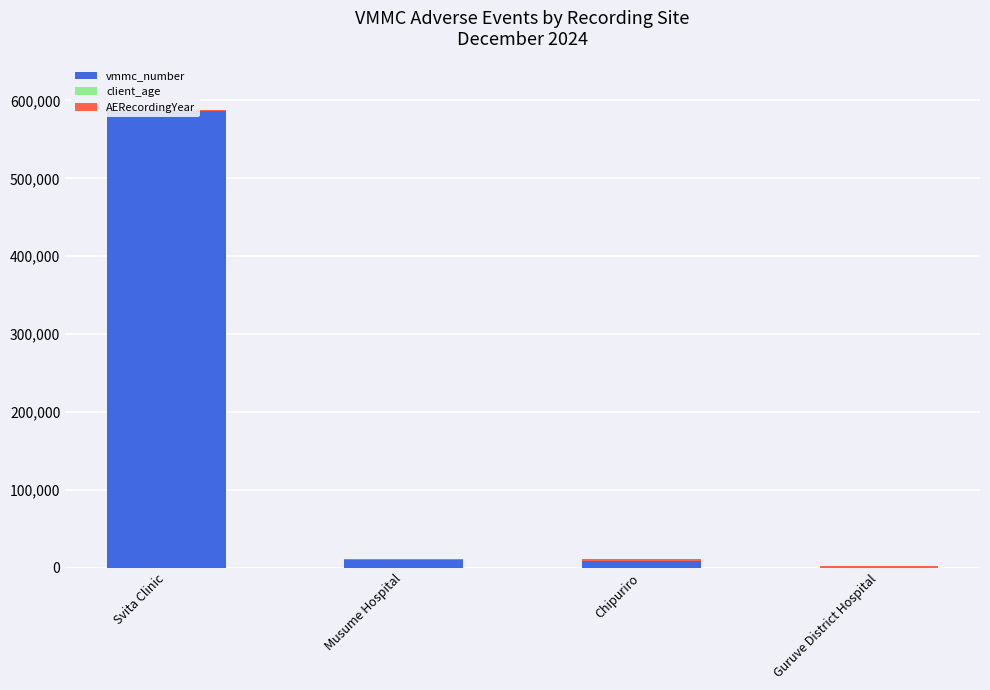

What is the highest value of the vmmc_number series?

585858